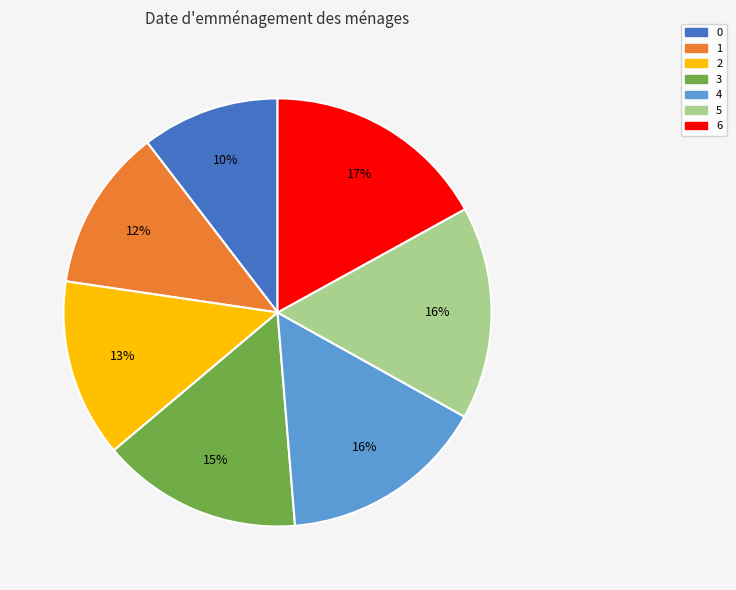

Is the sum of 3 and 6 greater than half?

No